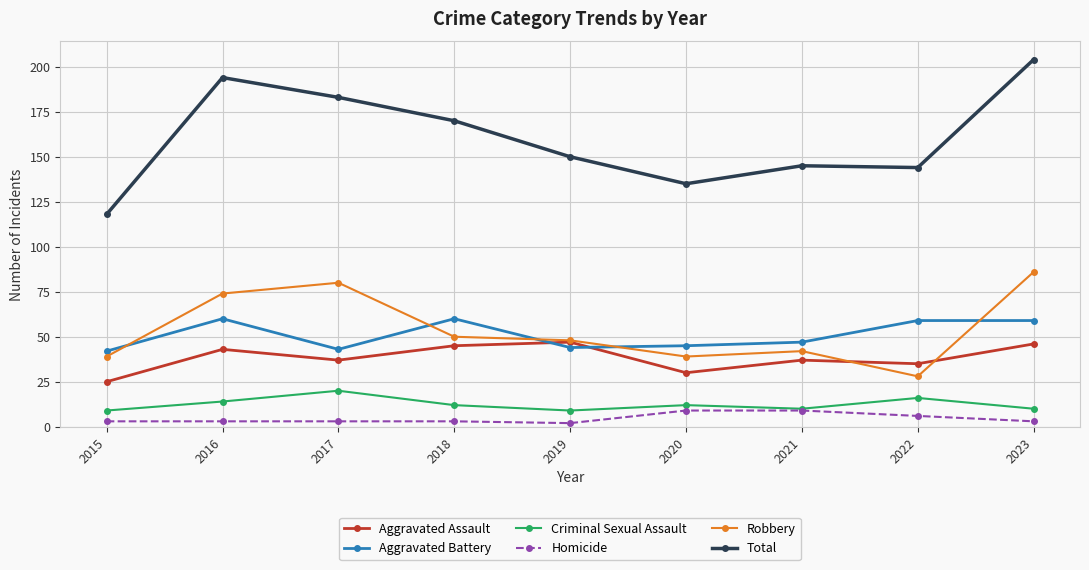

How many lines are shown in the chart?

6